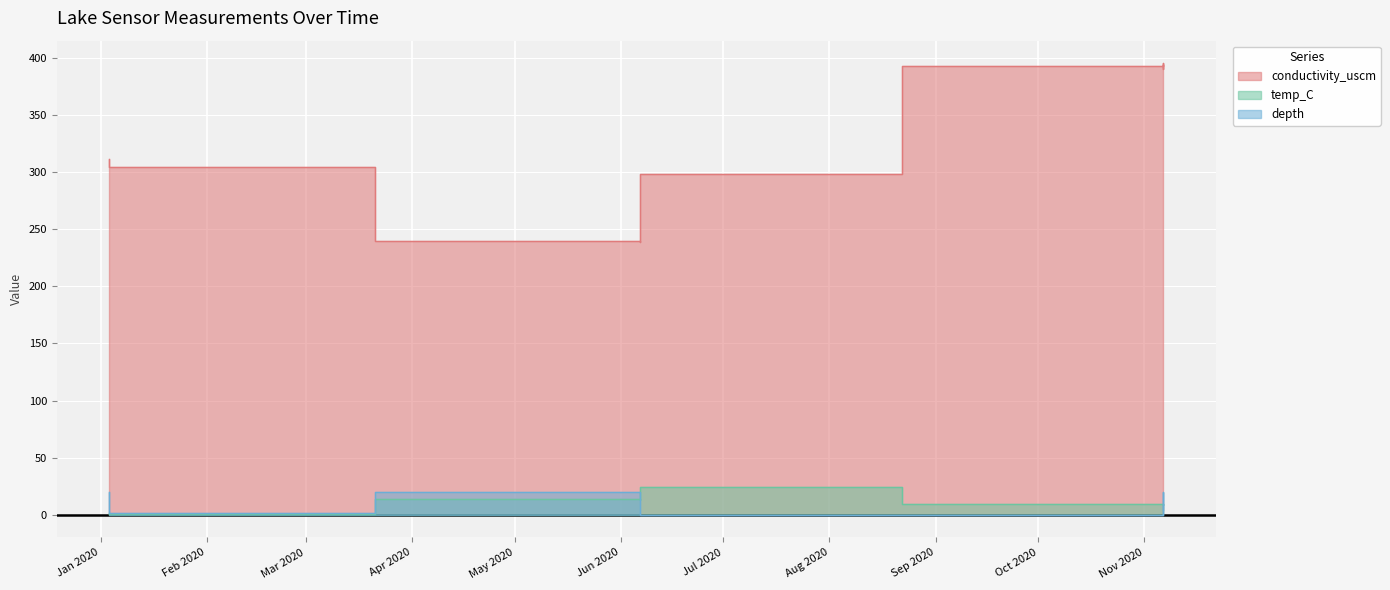

At which label does conductivity_uscm first exceed 311?

2020-01-03 14:31:00